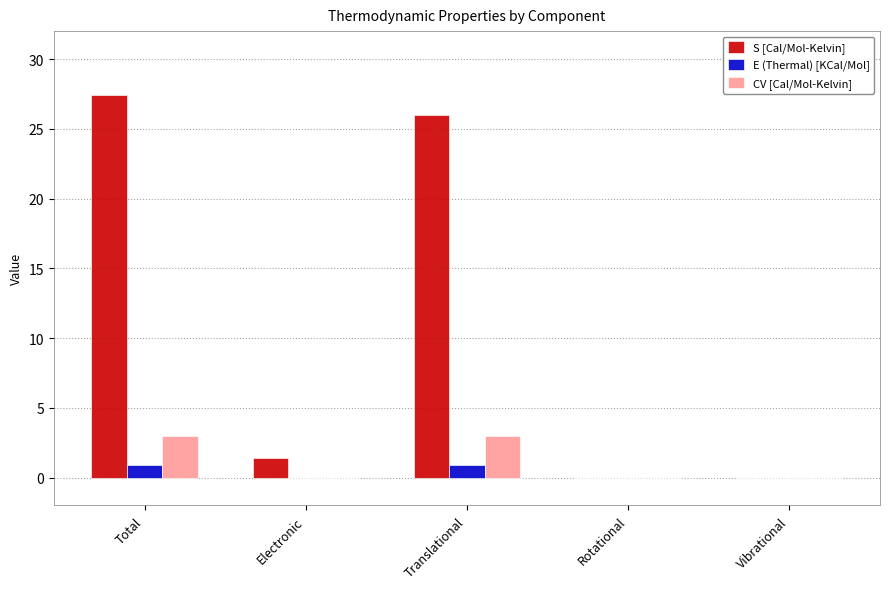

Which series has the largest total across all categories?

S [Cal/Mol-Kelvin]